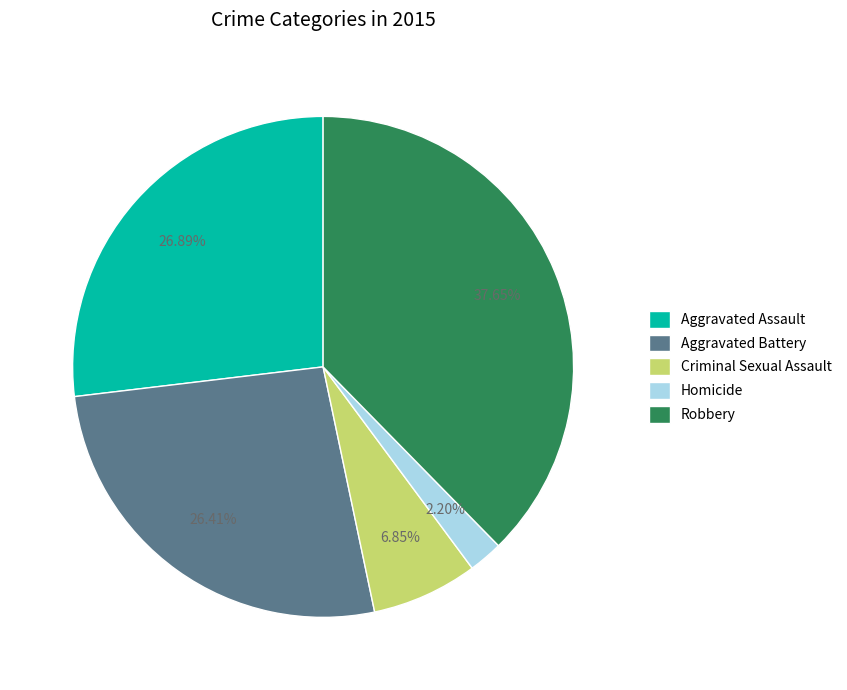

Does Aggravated Battery represent more than half of the total?

No